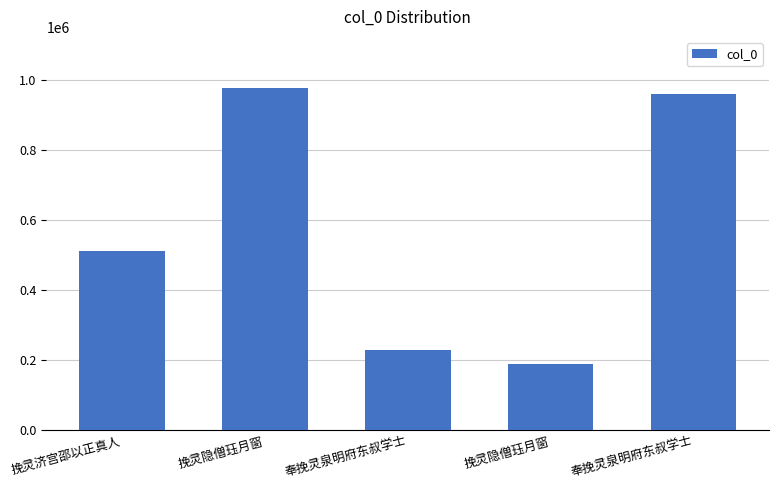

How many bars are there in total?

5